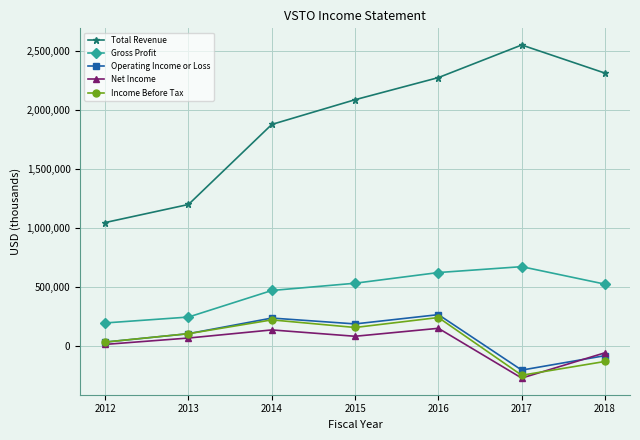

The Gross Profit series shows 414434 at 2013. True or false?

False